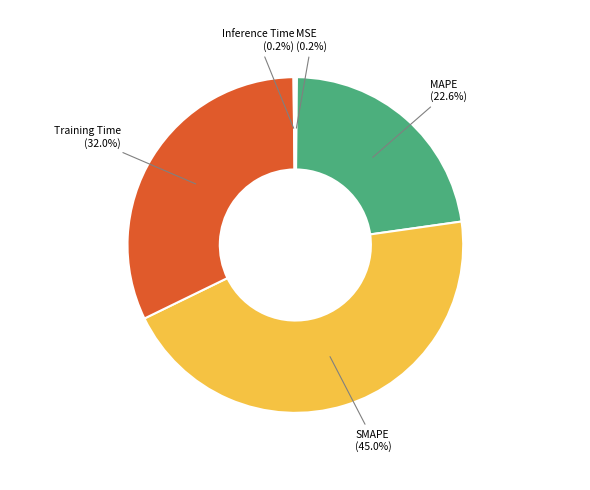

Is Training Time the majority of the pie?

No